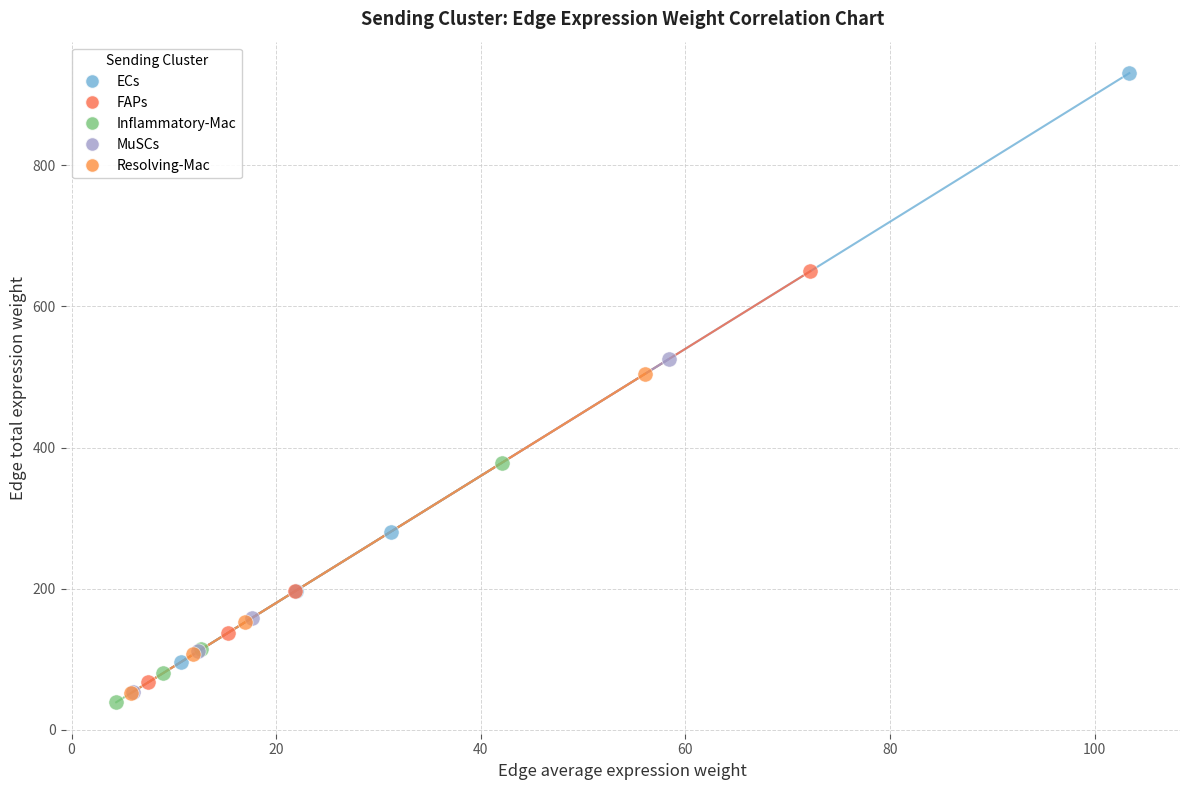

What are all the series names shown in the legend?

ECs, FAPs, Inflammatory-Mac, MuSCs, Resolving-Mac